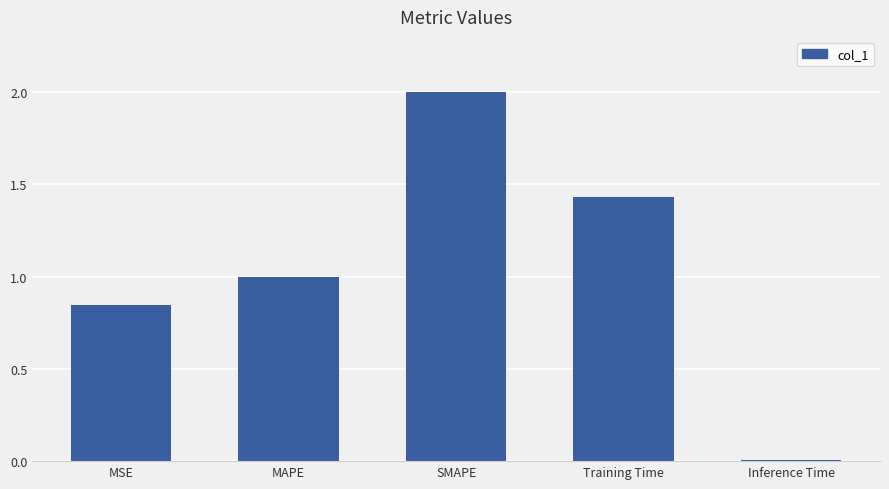

What is the difference between the values at SMAPE and Training Time?

0.6